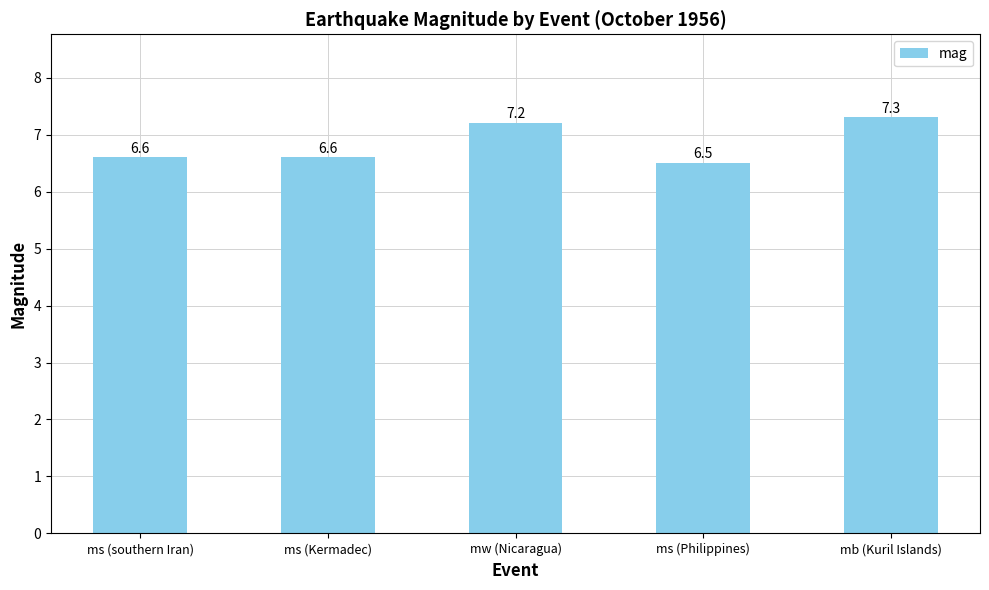

Reading right to left, extract all data points from this chart.

mb (Kuril Islands)=7.3	ms (Philippines)=6.5	mw (Nicaragua)=7.2	ms (Kermadec)=6.6	ms (southern Iran)=6.6